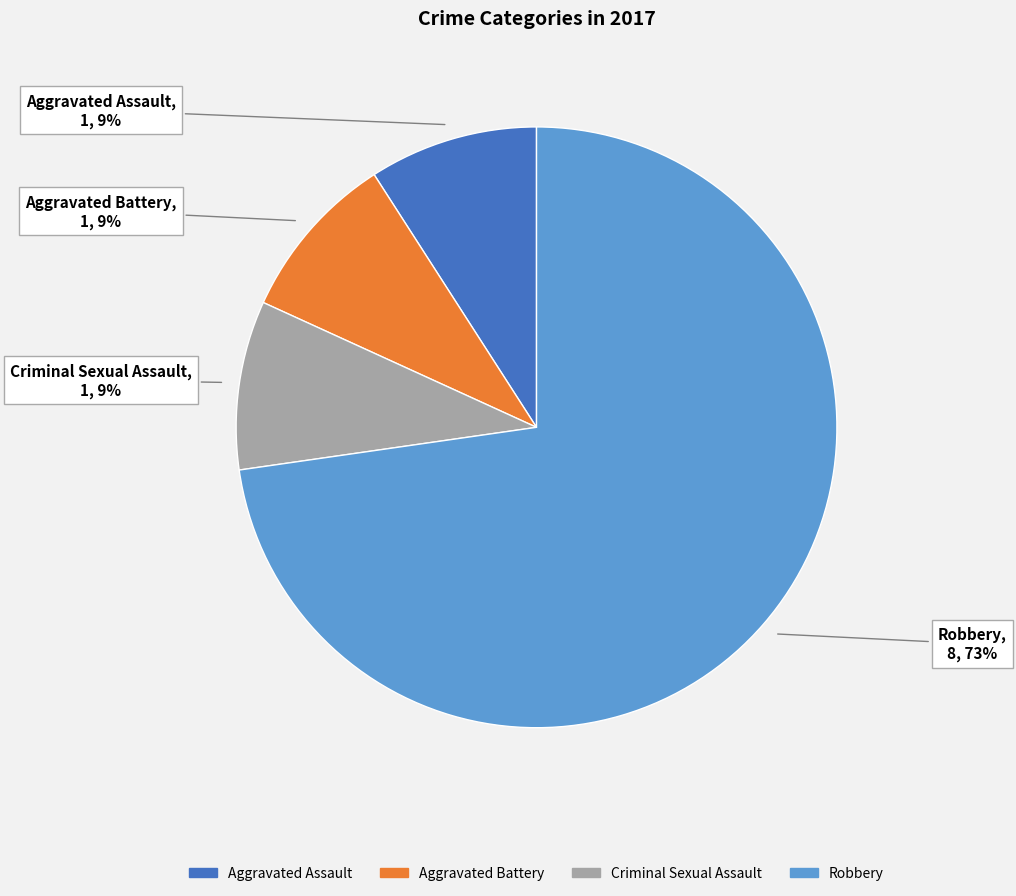

To the nearest percent, what is the average slice percentage?

25%